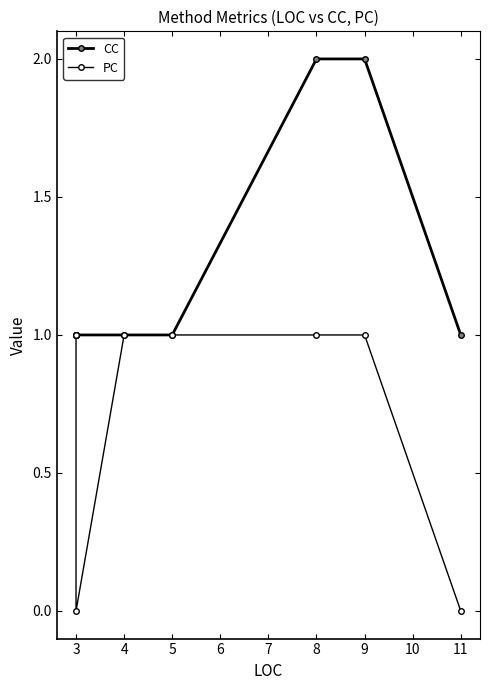

What is the difference between the maximum and minimum values in the CC series?

1